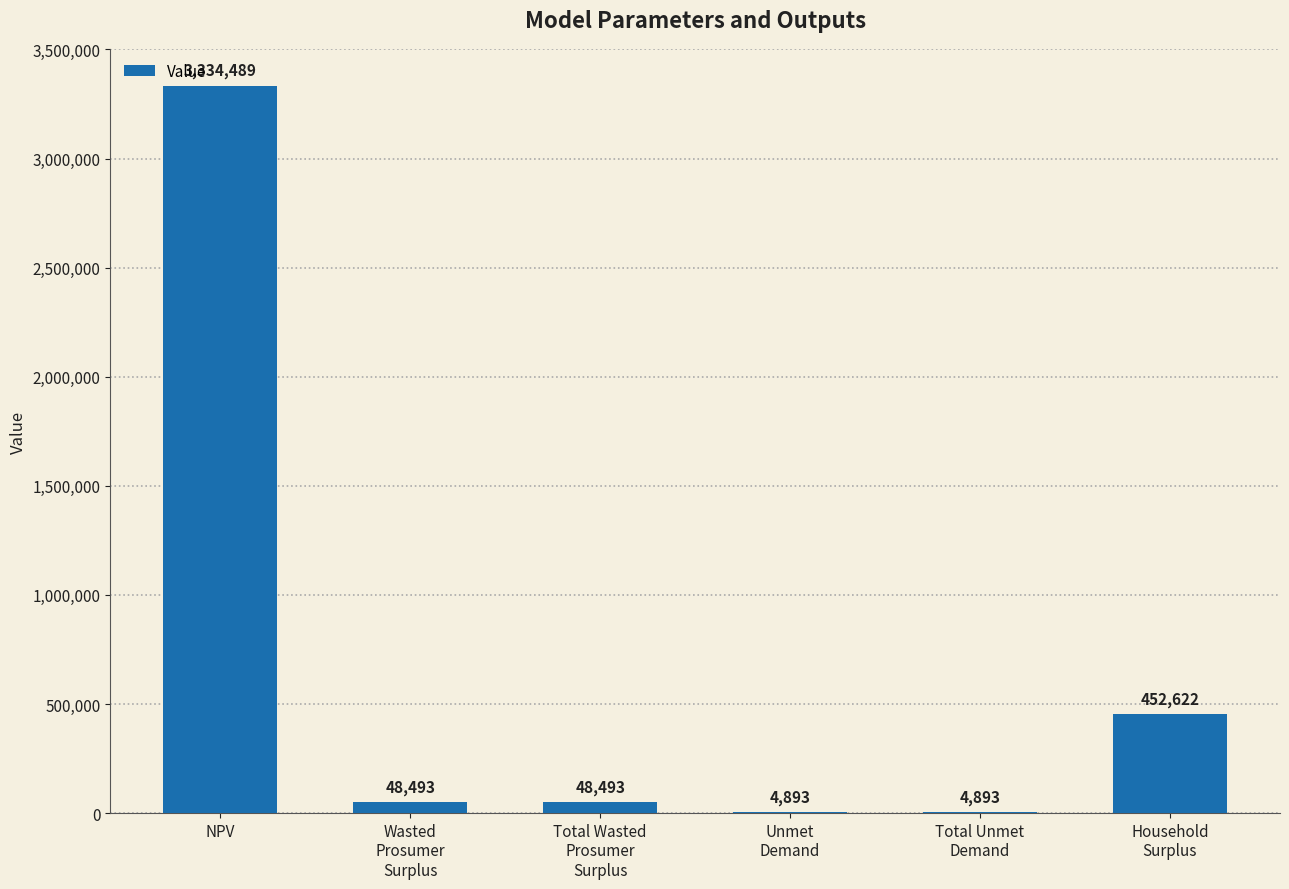

Where does the data first go above 48493?

NPV